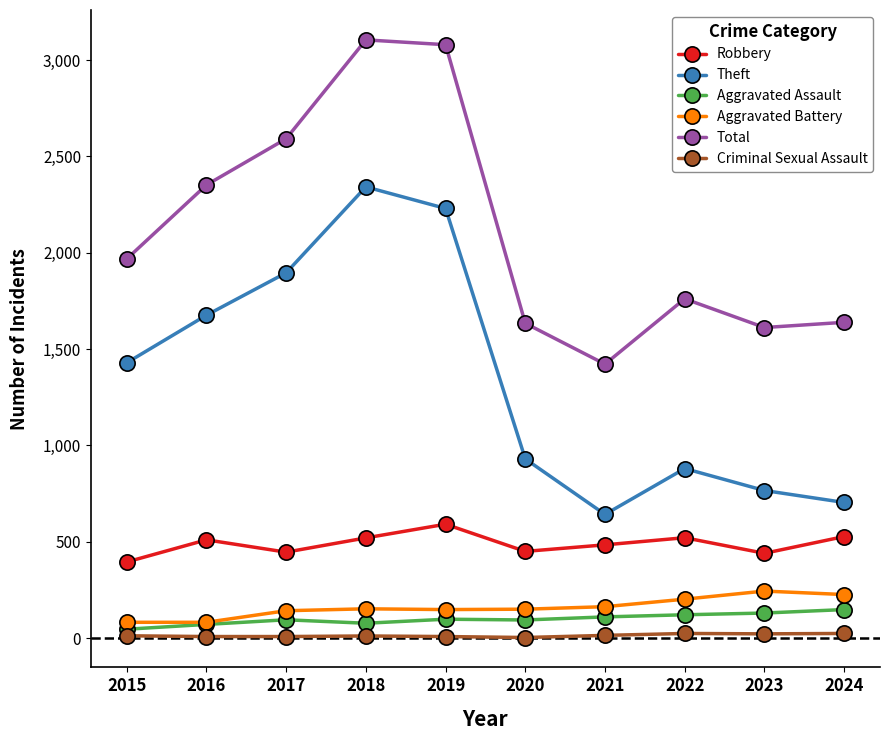

True or false: Total and Aggravated Battery intersect in this chart.

False